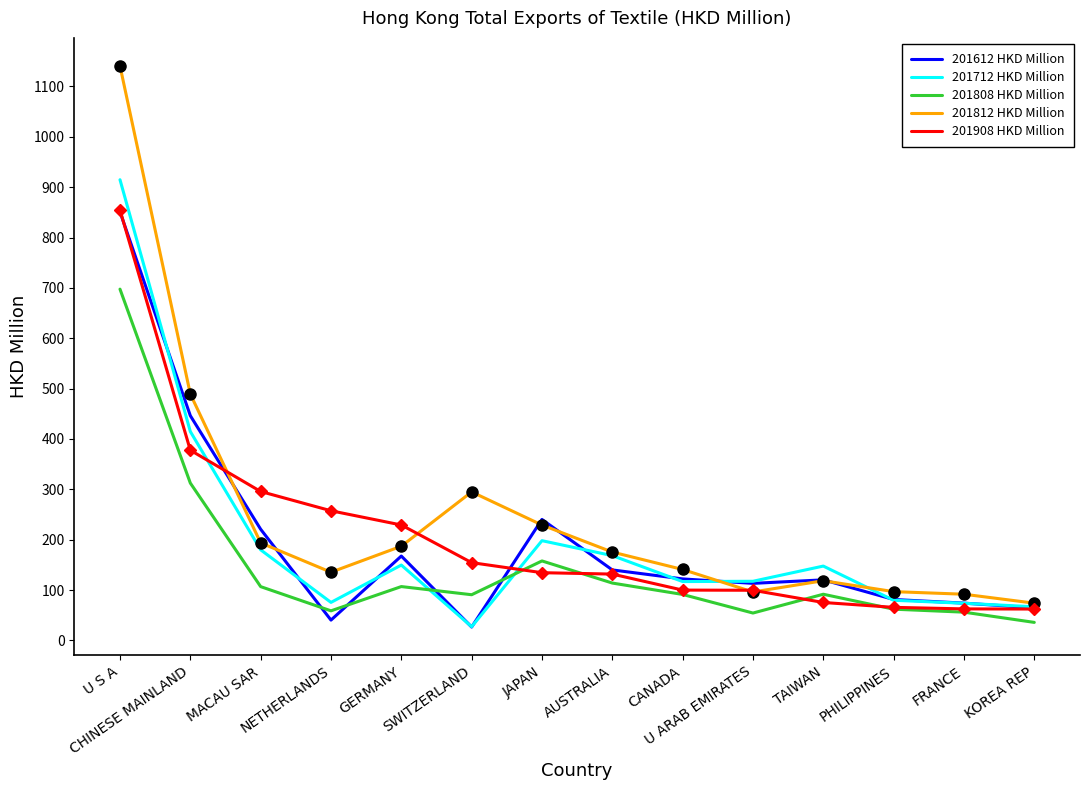

Where does the 201908 HKD Million series first go above 134?

U S A